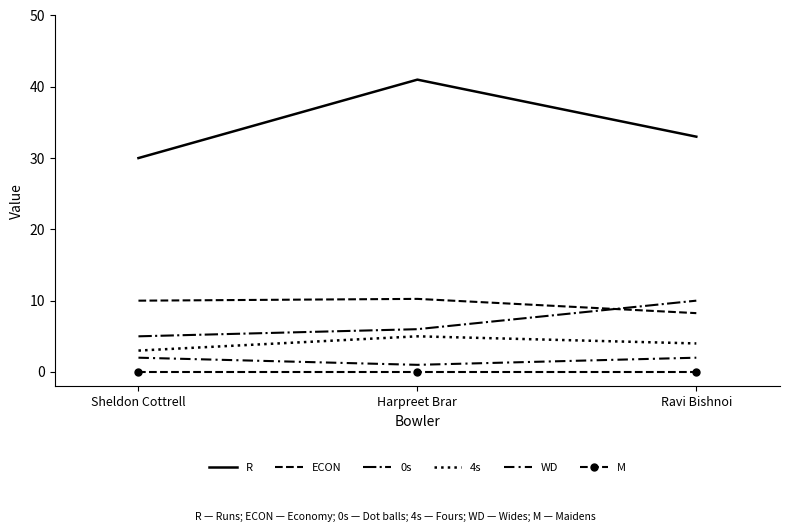

Reading left to right, transcribe all the data shown in this chart.

R: Sheldon Cottrell=30.0	Harpreet Brar=41.0	Ravi Bishnoi=33.0
ECON: Sheldon Cottrell=10.0	Harpreet Brar=10.2	Ravi Bishnoi=8.2
0s: Sheldon Cottrell=5.0	Harpreet Brar=6.0	Ravi Bishnoi=10.0
4s: Sheldon Cottrell=3.0	Harpreet Brar=5.0	Ravi Bishnoi=4.0
WD: Sheldon Cottrell=2.0	Harpreet Brar=1.0	Ravi Bishnoi=2.0
M: Sheldon Cottrell=0.0	Harpreet Brar=0.0	Ravi Bishnoi=0.0